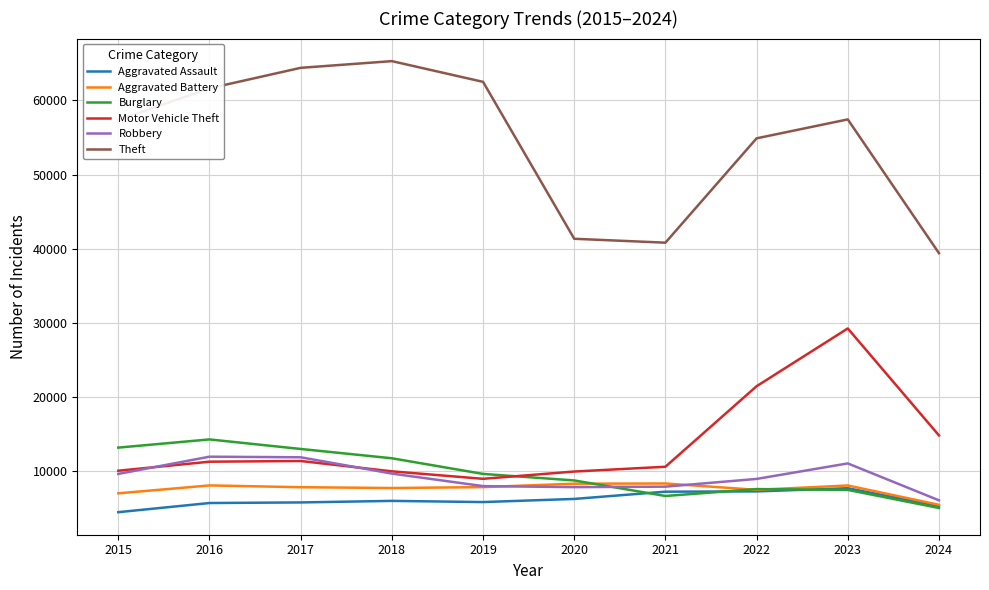

What is the difference between the Motor Vehicle Theft values at 2019 and 2018?

1008